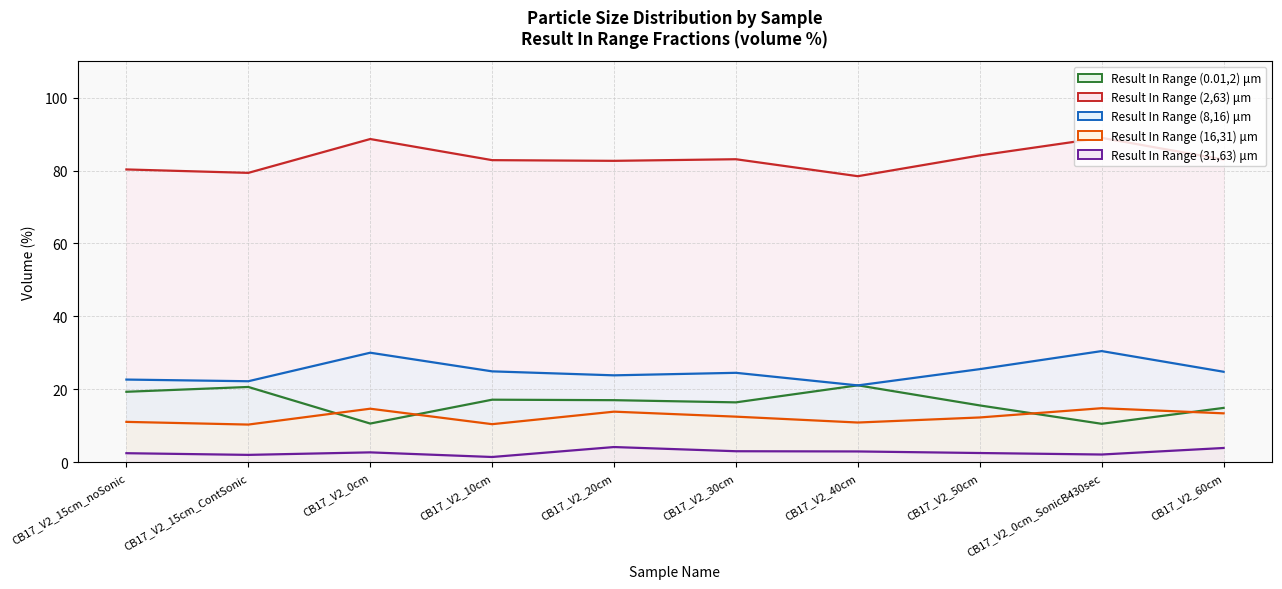

Reading left to right, list all the values displayed in this chart.

Result In Range (0.01,2) μm: CB17_V2_15cm_noSonic=19.3	CB17_V2_15cm_ContSonic=20.6	CB17_V2_0cm=10.6	CB17_V2_10cm=17.2	CB17_V2_20cm=17.0	CB17_V2_30cm=16.4	CB17_V2_40cm=21.1	CB17_V2_50cm=15.6	CB17_V2_0cm_SonicB430sec=10.6	CB17_V2_60cm=14.9
Result In Range (2,63) μm: CB17_V2_15cm_noSonic=80.3	CB17_V2_15cm_ContSonic=79.3	CB17_V2_0cm=88.6	CB17_V2_10cm=82.8	CB17_V2_20cm=82.7	CB17_V2_30cm=83.1	CB17_V2_40cm=78.4	CB17_V2_50cm=84.1	CB17_V2_0cm_SonicB430sec=89.0	CB17_V2_60cm=83.0
Result In Range (8,16) μm: CB17_V2_15cm_noSonic=22.7	CB17_V2_15cm_ContSonic=22.2	CB17_V2_0cm=30.0	CB17_V2_10cm=24.9	CB17_V2_20cm=23.8	CB17_V2_30cm=24.5	CB17_V2_40cm=21.1	CB17_V2_50cm=25.5	CB17_V2_0cm_SonicB430sec=30.5	CB17_V2_60cm=24.8
Result In Range (16,31) μm: CB17_V2_15cm_noSonic=11.1	CB17_V2_15cm_ContSonic=10.3	CB17_V2_0cm=14.7	CB17_V2_10cm=10.4	CB17_V2_20cm=13.9	CB17_V2_30cm=12.5	CB17_V2_40cm=10.9	CB17_V2_50cm=12.3	CB17_V2_0cm_SonicB430sec=14.8	CB17_V2_60cm=13.4
Result In Range (31,63) μm: CB17_V2_15cm_noSonic=2.5	CB17_V2_15cm_ContSonic=2.0	CB17_V2_0cm=2.7	CB17_V2_10cm=1.4	CB17_V2_20cm=4.2	CB17_V2_30cm=3.0	CB17_V2_40cm=3.0	CB17_V2_50cm=2.5	CB17_V2_0cm_SonicB430sec=2.1	CB17_V2_60cm=3.9